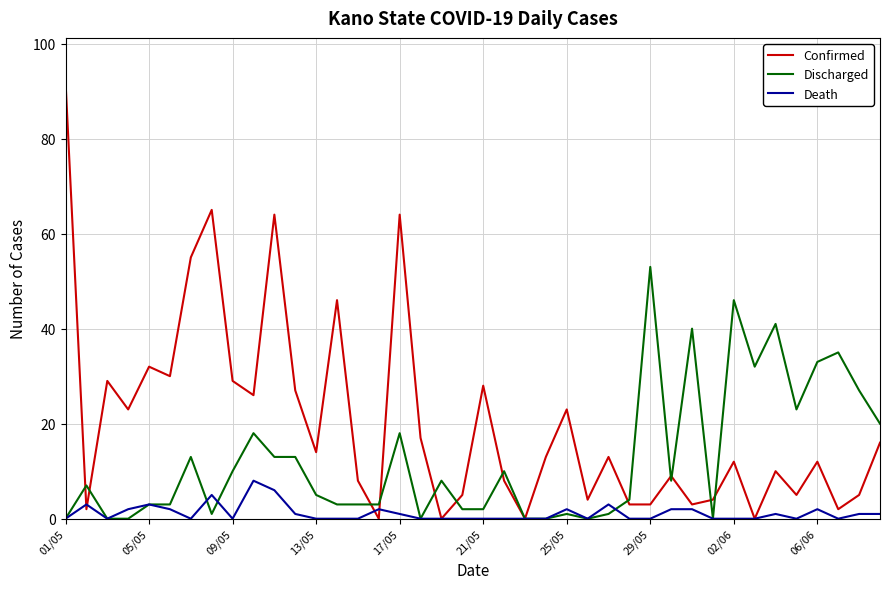

List the series in order of their peak value, highest first.

Confirmed, Discharged, Death